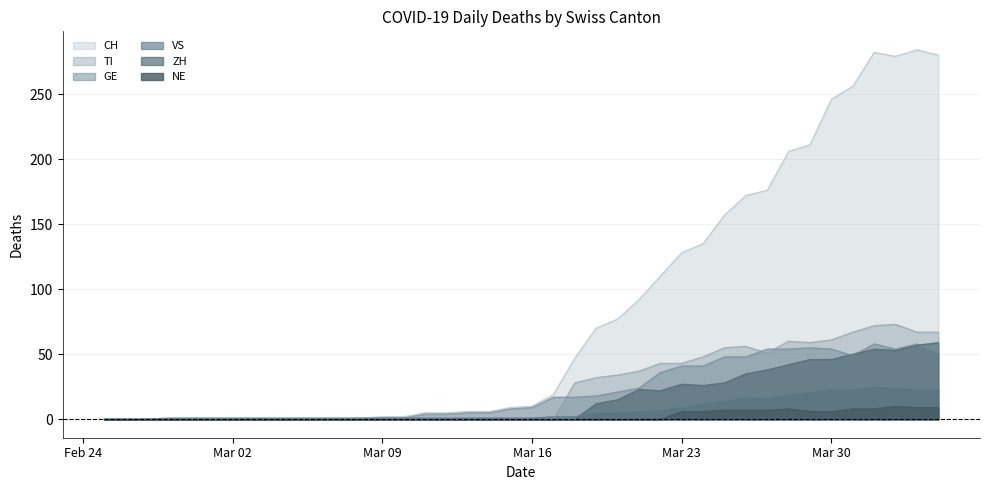

Which series has the largest total across all categories?

CH